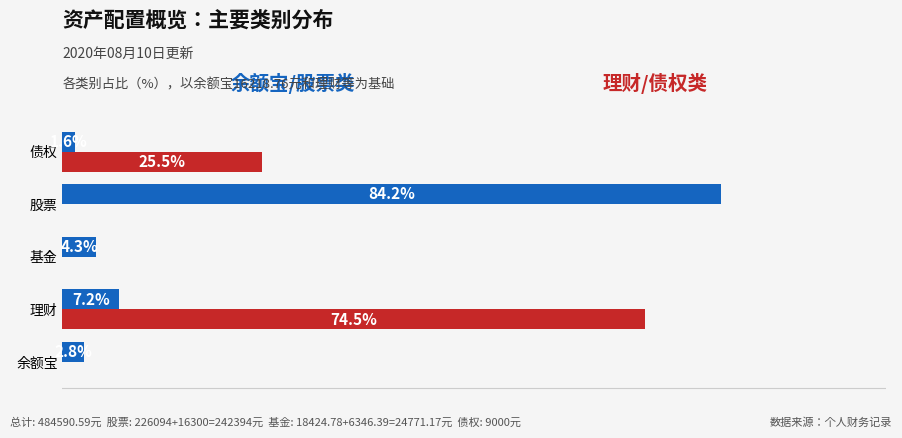

At which category is the sum across all series the highest?

股票